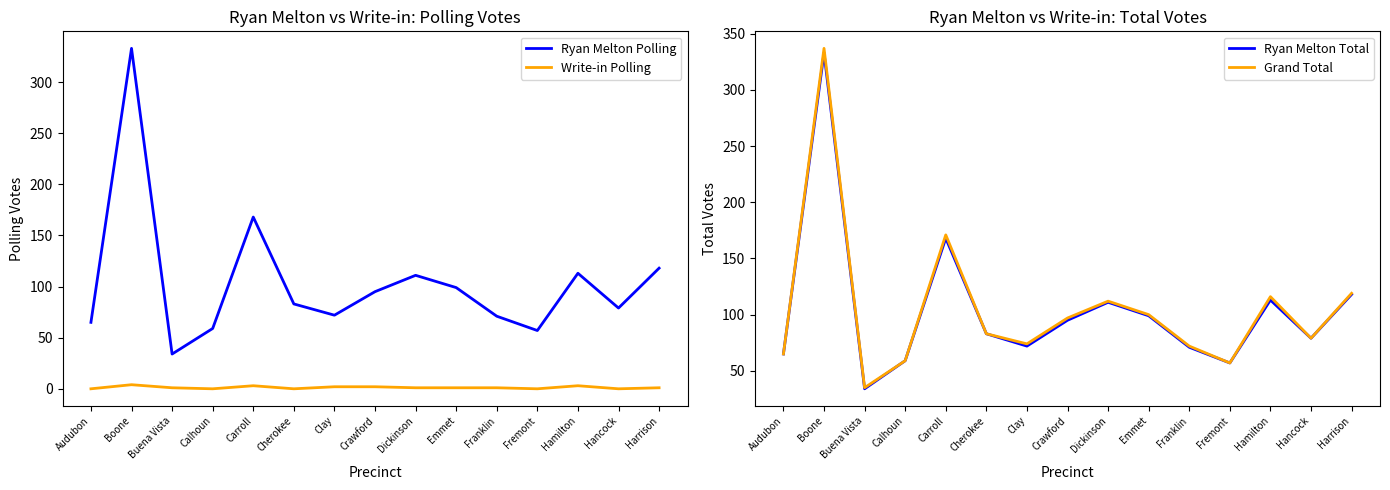

Reading right to left, extract all data points from this chart.

Ryan Melton Polling: Harrison=118	Hancock=79	Hamilton=113	Fremont=57	Franklin=71	Emmet=99	Dickinson=111	Crawford=95	Clay=72	Cherokee=83	Carroll=168	Calhoun=59	Buena Vista=34	Boone=333	Audubon=65
Write-in Polling: Harrison=1	Hancock=0	Hamilton=3	Fremont=0	Franklin=1	Emmet=1	Dickinson=1	Crawford=2	Clay=2	Cherokee=0	Carroll=3	Calhoun=0	Buena Vista=1	Boone=4	Audubon=0
Ryan Melton Total: Harrison=118	Hancock=79	Hamilton=113	Fremont=57	Franklin=71	Emmet=99	Dickinson=111	Crawford=95	Clay=72	Cherokee=83	Carroll=168	Calhoun=59	Buena Vista=34	Boone=333	Audubon=65
Grand Total: Harrison=119	Hancock=79	Hamilton=116	Fremont=57	Franklin=72	Emmet=100	Dickinson=112	Crawford=97	Clay=74	Cherokee=83	Carroll=171	Calhoun=59	Buena Vista=35	Boone=337	Audubon=65